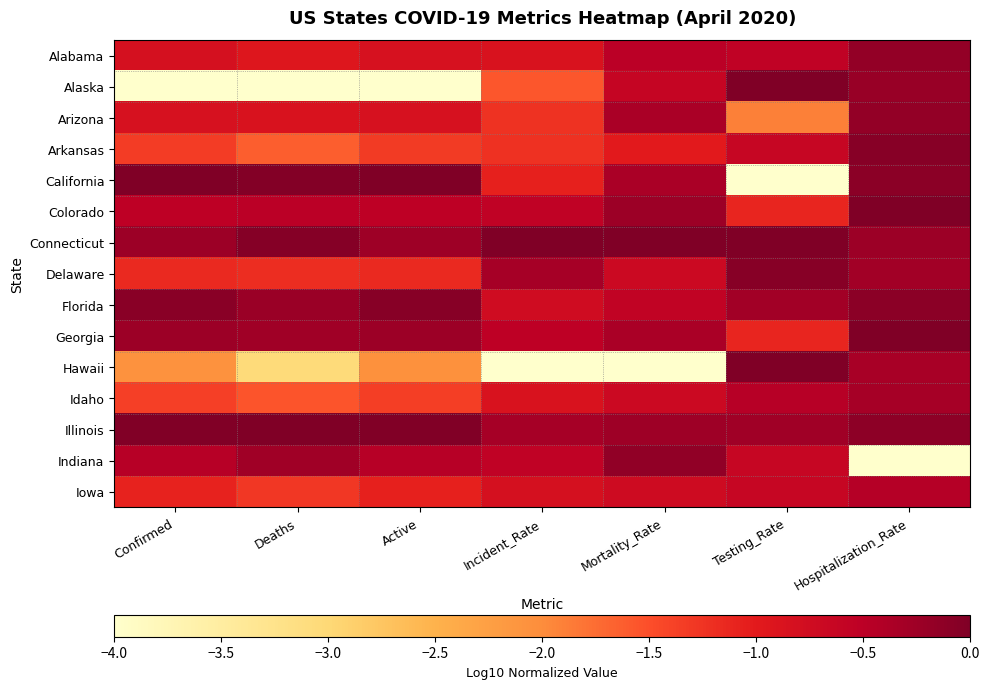

Reading left to right, extract all data points from this chart.

Alabama: Confirmed=-0.8	Deaths=-0.9	Active=-0.8	Incident_Rate=-0.9	Mortality_Rate=-0.5	Testing_Rate=-0.6	Hospitalization_Rate=-0.2
Alaska: Confirmed=-4.0	Deaths=-4.0	Active=-4.0	Incident_Rate=-1.6	Mortality_Rate=-0.6	Testing_Rate=-0.0	Hospitalization_Rate=-0.2
Arizona: Confirmed=-0.8	Deaths=-0.9	Active=-0.8	Incident_Rate=-1.2	Mortality_Rate=-0.4	Testing_Rate=-1.9	Hospitalization_Rate=-0.2
Arkansas: Confirmed=-1.3	Deaths=-1.6	Active=-1.3	Incident_Rate=-1.2	Mortality_Rate=-1.0	Testing_Rate=-0.6	Hospitalization_Rate=-0.1
California: Confirmed=0.0	Deaths=-0.0	Active=0.0	Incident_Rate=-1.1	Mortality_Rate=-0.4	Testing_Rate=-4.0	Hospitalization_Rate=-0.1
Colorado: Confirmed=-0.5	Deaths=-0.5	Active=-0.5	Incident_Rate=-0.5	Mortality_Rate=-0.2	Testing_Rate=-1.1	Hospitalization_Rate=-0.0
Connecticut: Confirmed=-0.2	Deaths=-0.1	Active=-0.3	Incident_Rate=0.0	Mortality_Rate=0.0	Testing_Rate=-0.0	Hospitalization_Rate=-0.2
Delaware: Confirmed=-1.1	Deaths=-1.2	Active=-1.1	Incident_Rate=-0.3	Mortality_Rate=-0.7	Testing_Rate=-0.1	Hospitalization_Rate=-0.3
Florida: Confirmed=-0.1	Deaths=-0.2	Active=-0.1	Incident_Rate=-0.7	Mortality_Rate=-0.6	Testing_Rate=-0.3	Hospitalization_Rate=-0.1
Georgia: Confirmed=-0.2	Deaths=-0.3	Active=-0.2	Incident_Rate=-0.5	Mortality_Rate=-0.4	Testing_Rate=-1.1	Hospitalization_Rate=0.0
Hawaii: Confirmed=-2.1	Deaths=-3.1	Active=-2.1	Incident_Rate=-4.0	Mortality_Rate=-4.0	Testing_Rate=0.0	Hospitalization_Rate=-0.3
Idaho: Confirmed=-1.4	Deaths=-1.6	Active=-1.4	Incident_Rate=-0.9	Mortality_Rate=-0.7	Testing_Rate=-0.5	Hospitalization_Rate=-0.3
Illinois: Confirmed=-0.0	Deaths=0.0	Active=-0.0	Incident_Rate=-0.3	Mortality_Rate=-0.3	Testing_Rate=-0.3	Hospitalization_Rate=-0.1
Indiana: Confirmed=-0.5	Deaths=-0.3	Active=-0.5	Incident_Rate=-0.6	Mortality_Rate=-0.1	Testing_Rate=-0.6	Hospitalization_Rate=-4.0
Iowa: Confirmed=-1.1	Deaths=-1.3	Active=-1.1	Incident_Rate=-0.8	Mortality_Rate=-0.7	Testing_Rate=-0.6	Hospitalization_Rate=-0.4